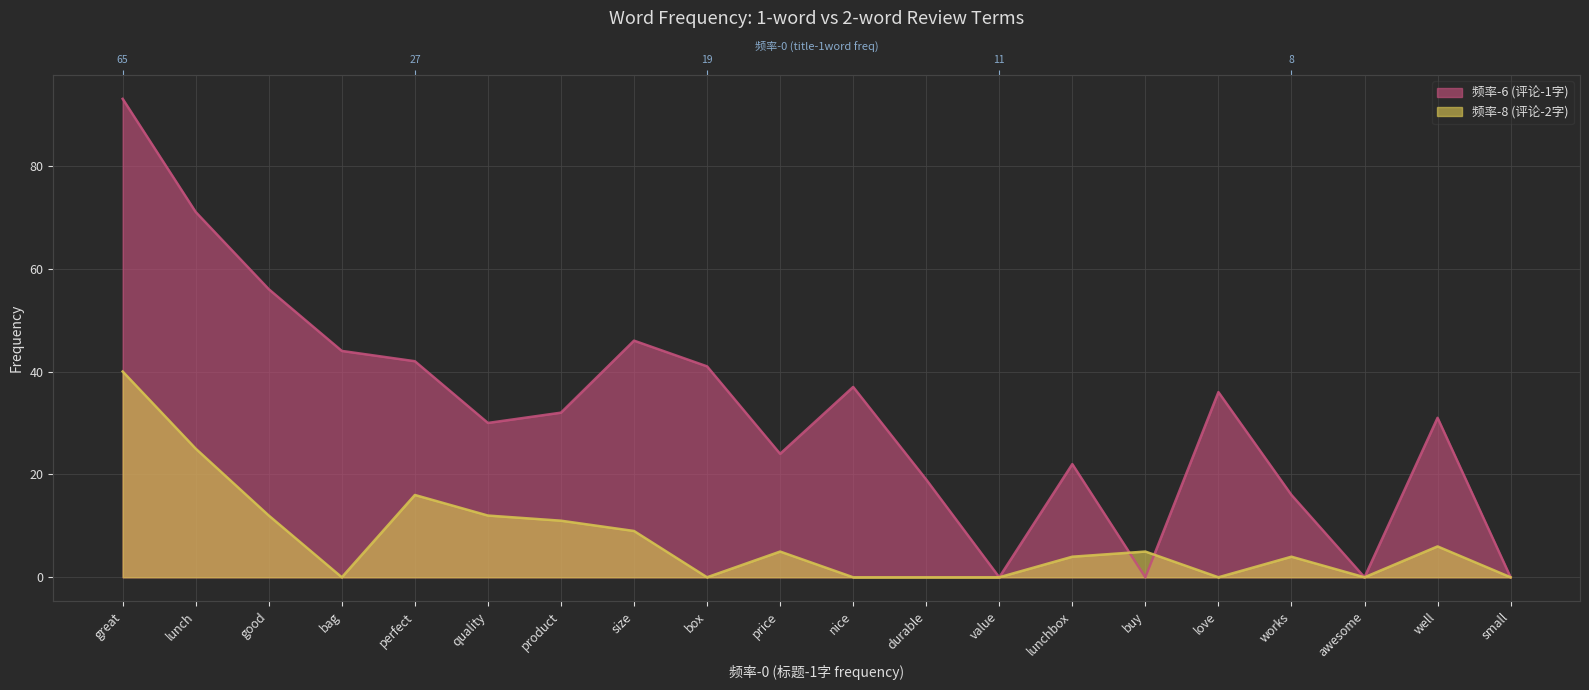

Reading left to right, what are all the values shown in this chart?

频率-6 (评论-1字): 93	71	56	44	42	30	32	46	41	24	37	19	0	22	0	36	16	0	31	0
频率-8 (评论-2字): 40	25	12	0	16	12	11	9	0	5	0	0	0	4	5	0	4	0	6	0